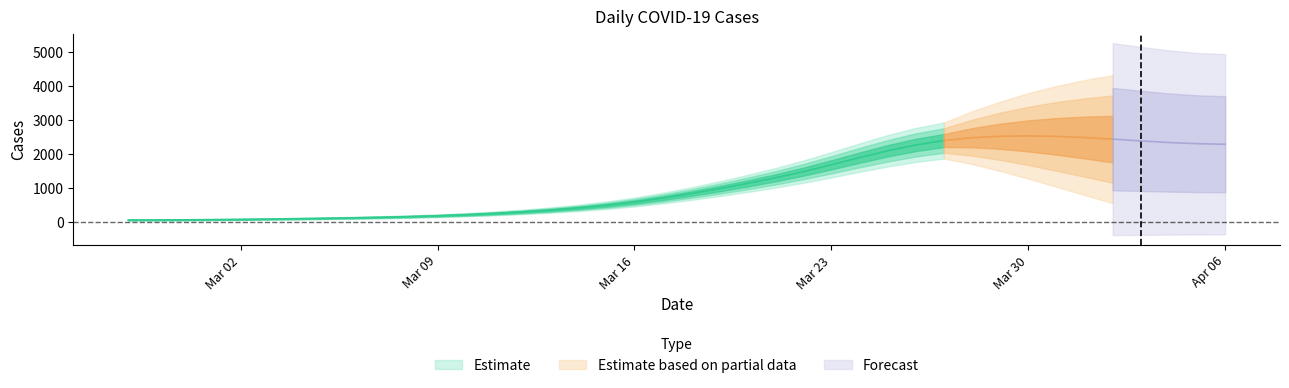

How many data points are less than 784?

20